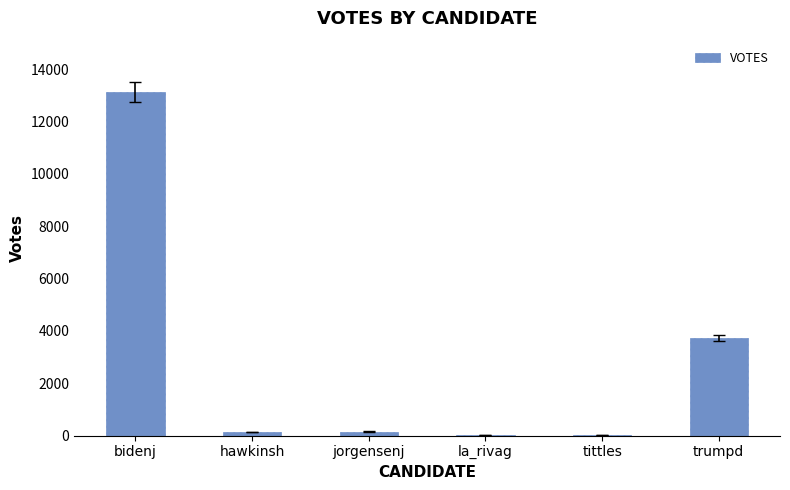

Between tittles and bidenj, which is larger?

bidenj